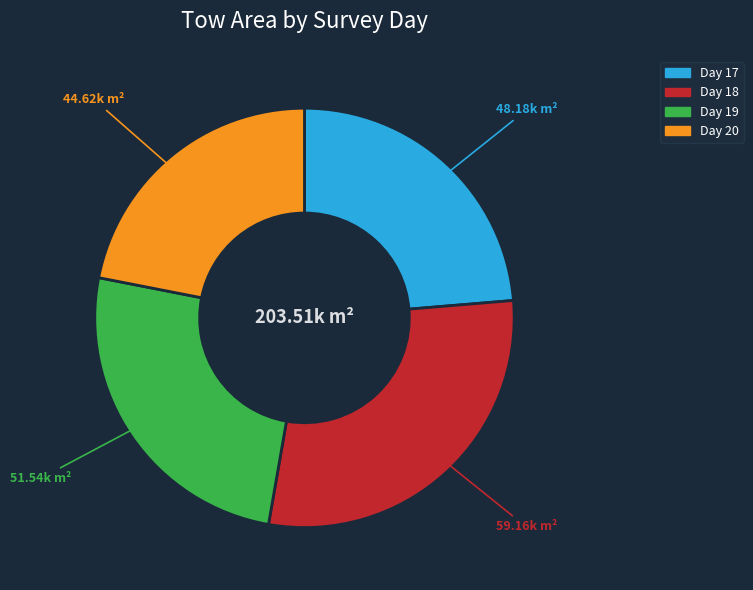

Does any single category account for the majority?

No